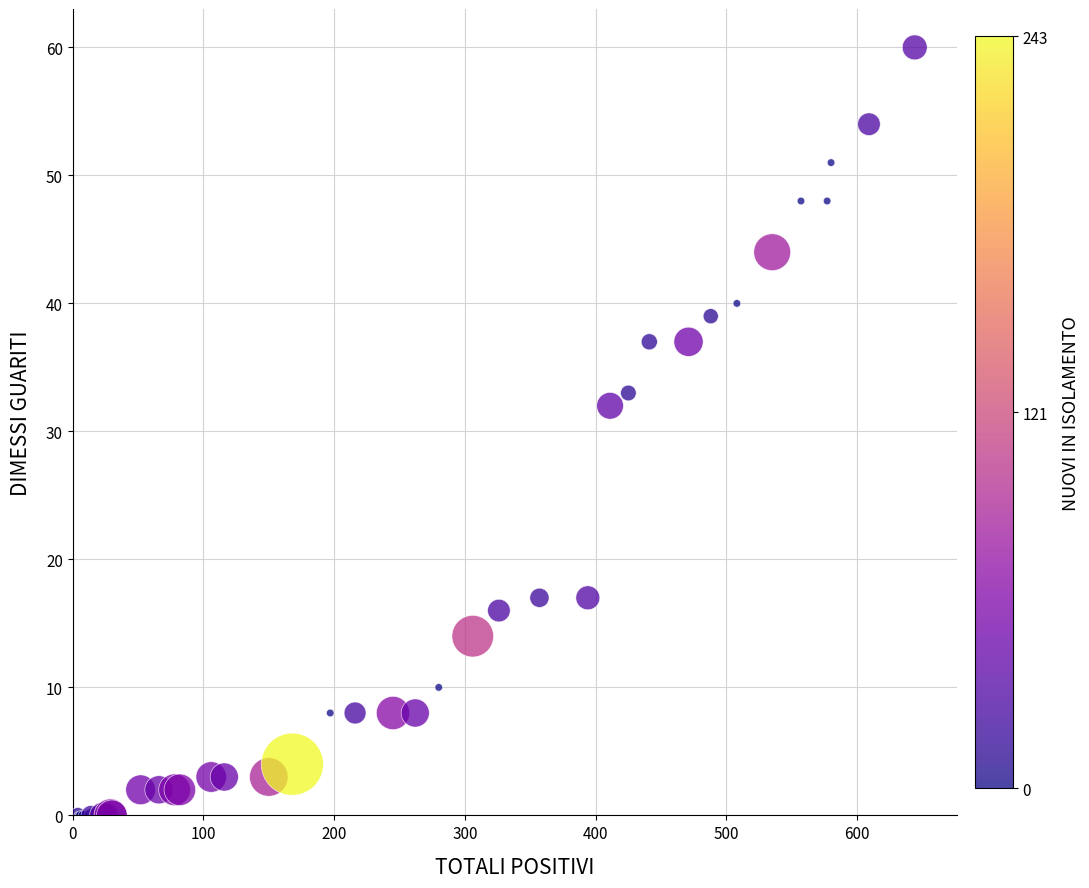

What Y value in the scatter plot is closest to 30?

32